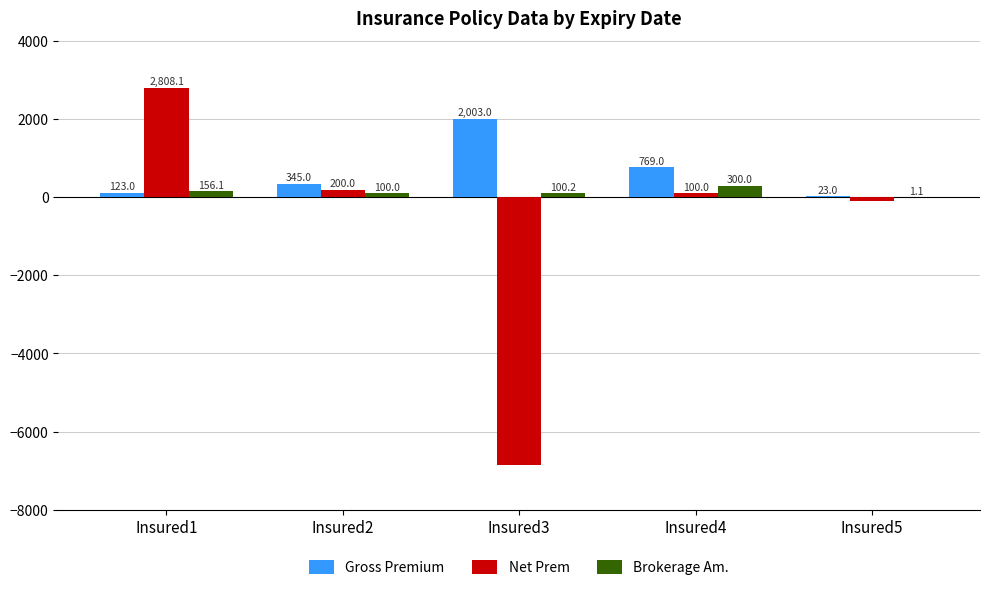

How many data points does each series have?

5